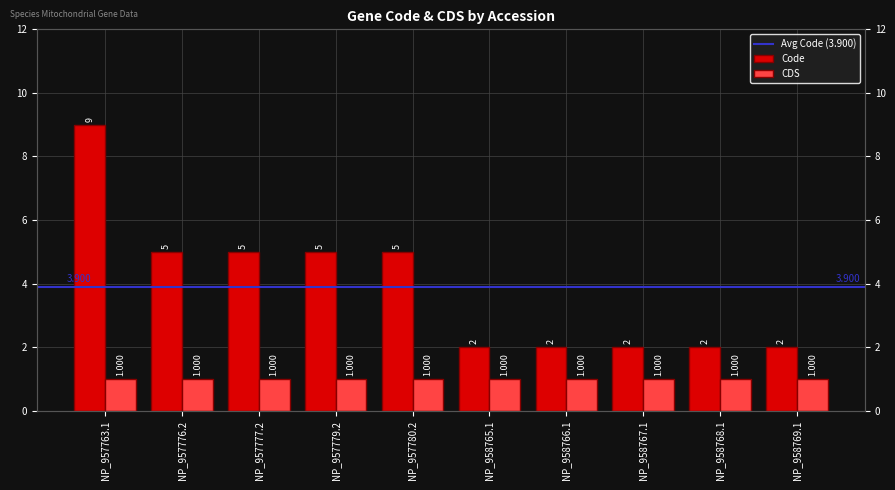

What is the greatest value displayed?

9